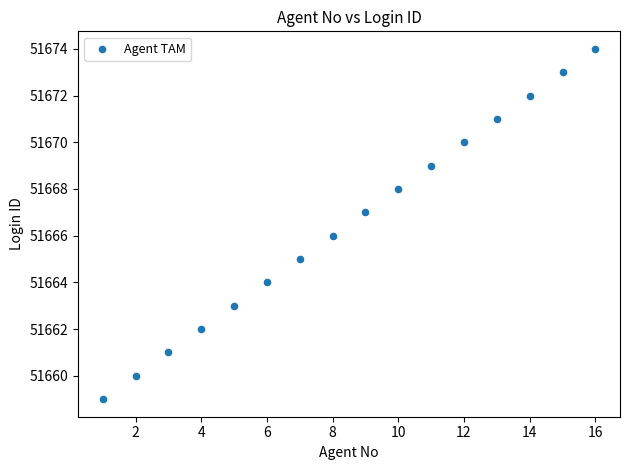

What is the range of Y values (max minus min)?

15